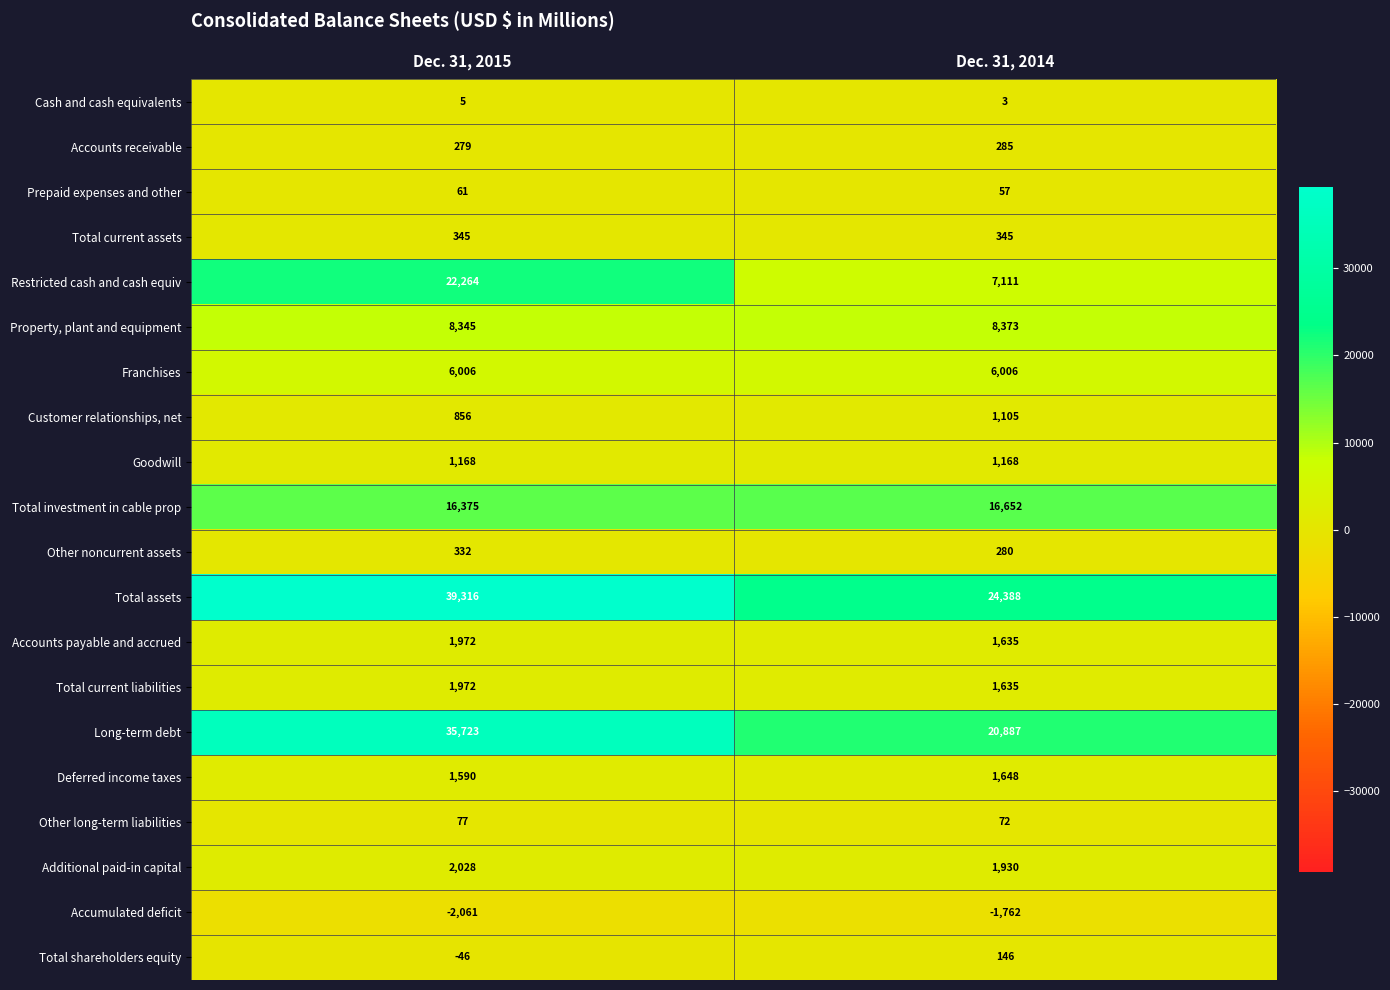

At which category is the sum across all series the highest?

Dec. 31, 2015